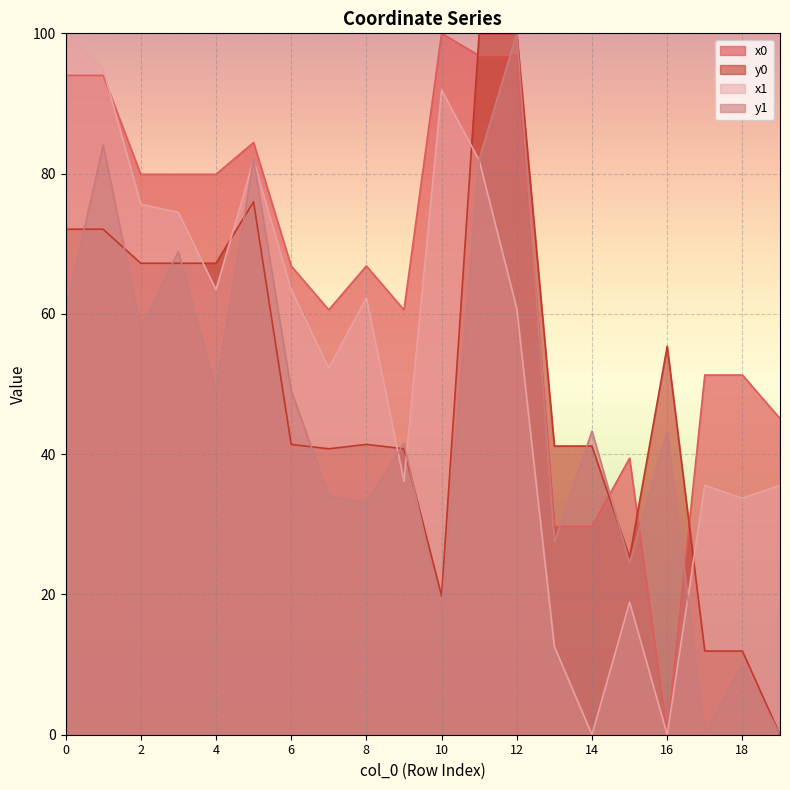

How many data points in x1 are less than 62?

10